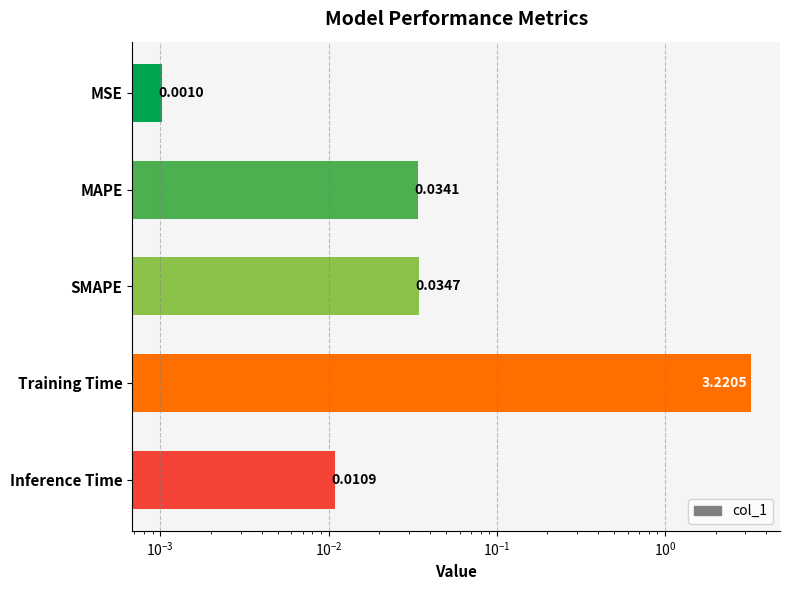

The chart shows a value of 0.0 at Inference Time. True or false?

True